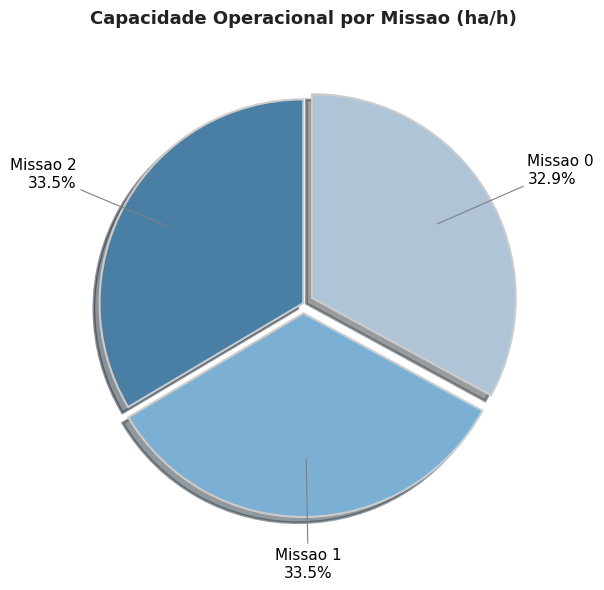

Is there any slice that represents more than half of the pie?

No